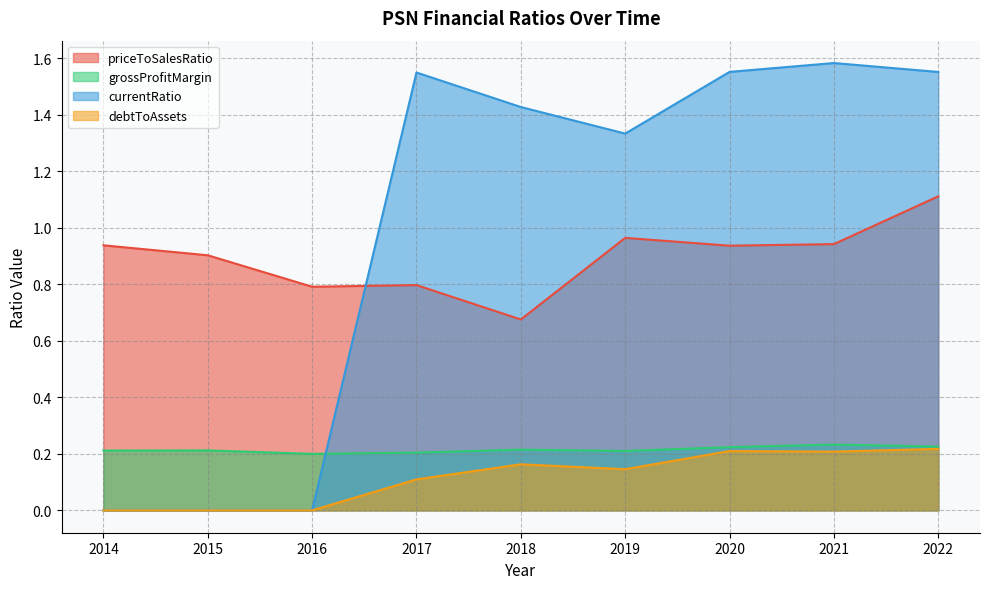

True or false: debtToAssets and currentRatio cross at least once.

False